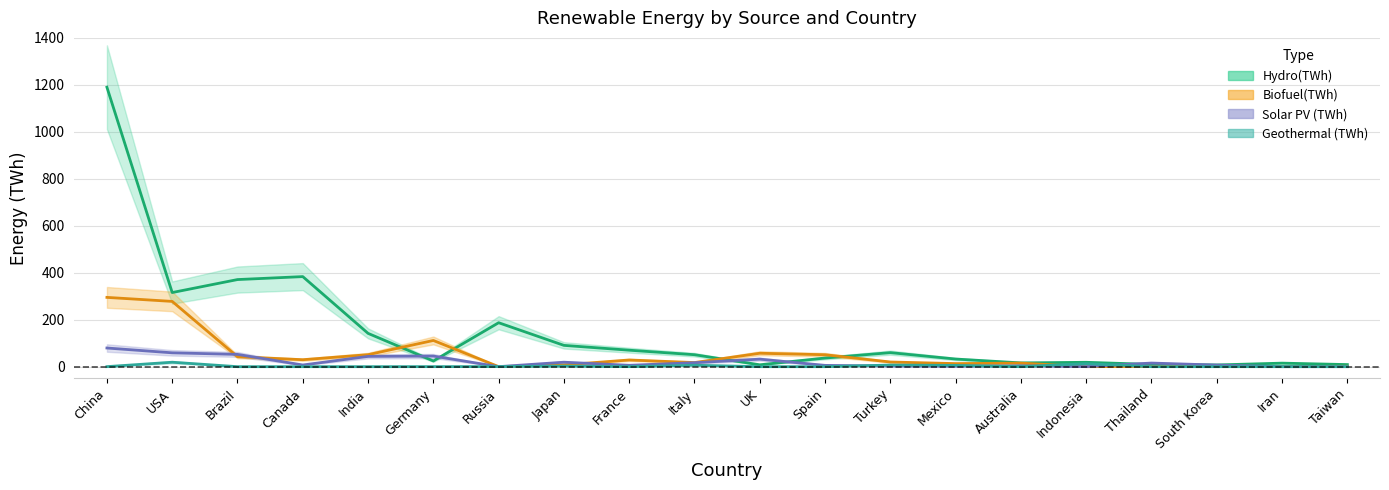

Which series has the widest spread of values?

Hydro(TWh)